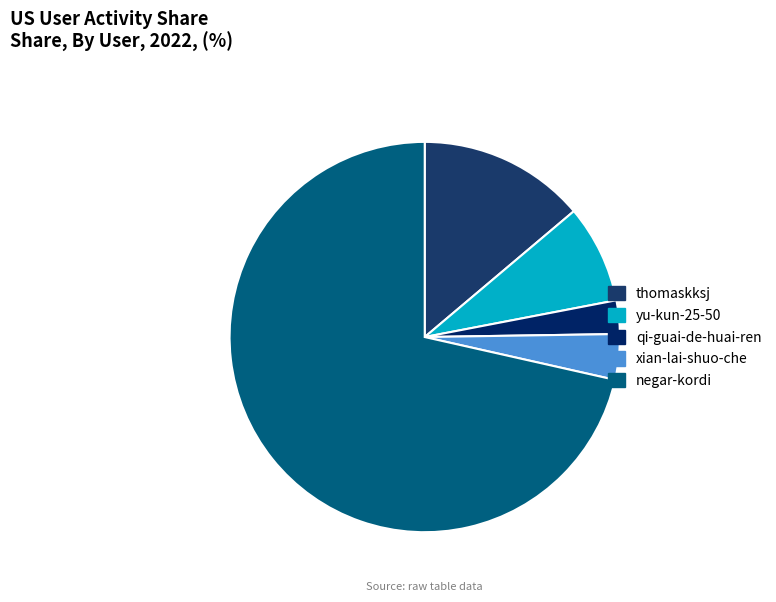

What is the largest slice in the pie chart?

negar-kordi